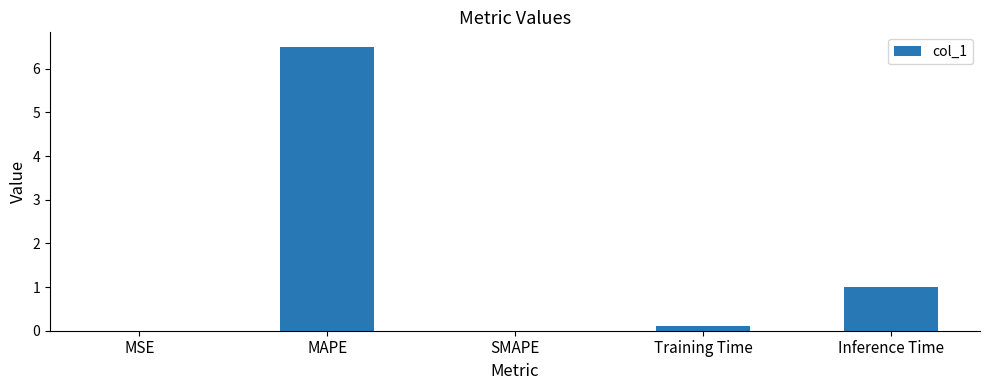

True or false: the data shows 3.2 at SMAPE.

False